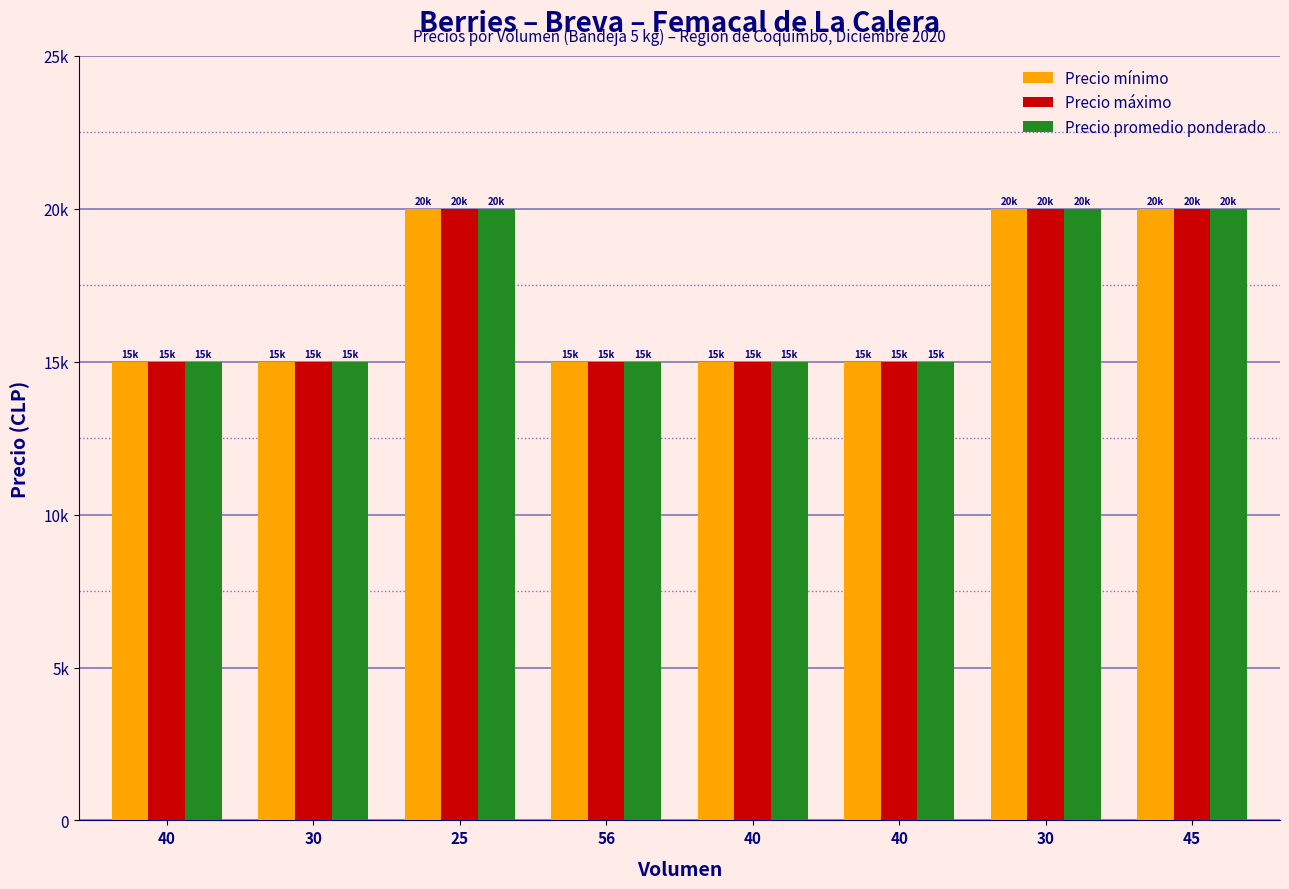

Does the chart contain stacked bars?

No